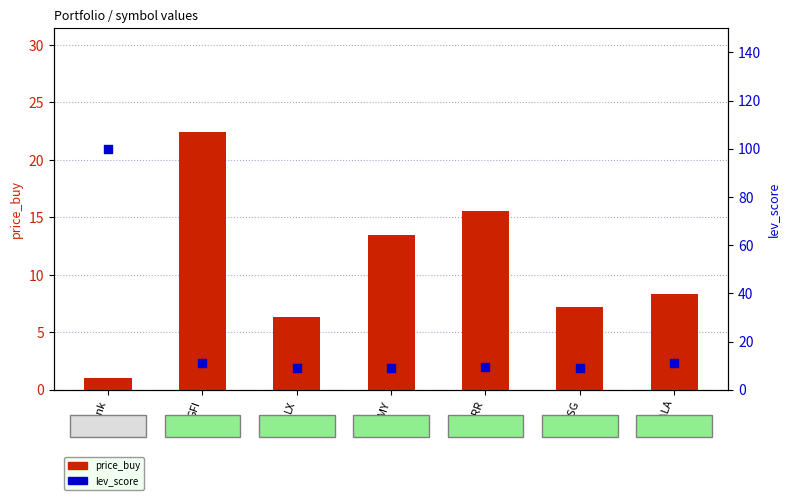

Which series has the largest total across all categories?

lev_score